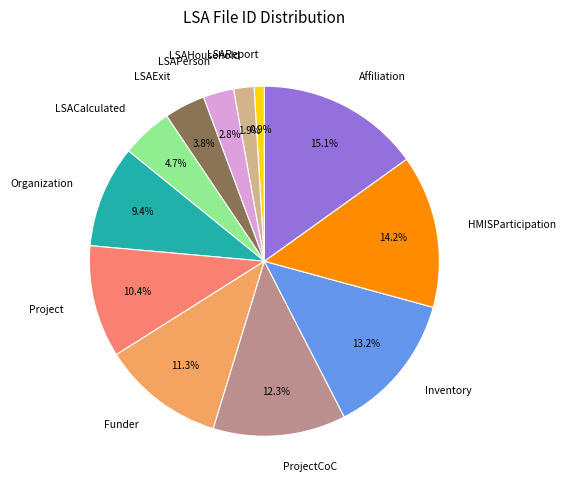

Which has a higher value, Project or LSACalculated?

Project